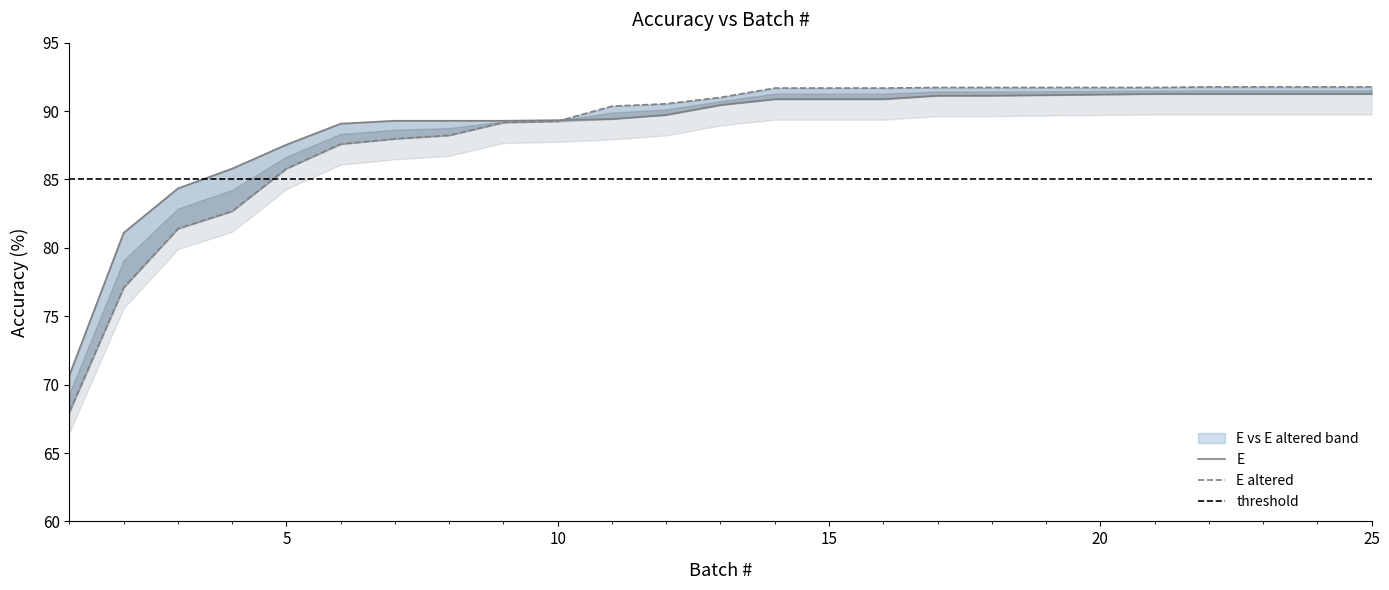

Does the chart display data point markers on the line(s)?

No